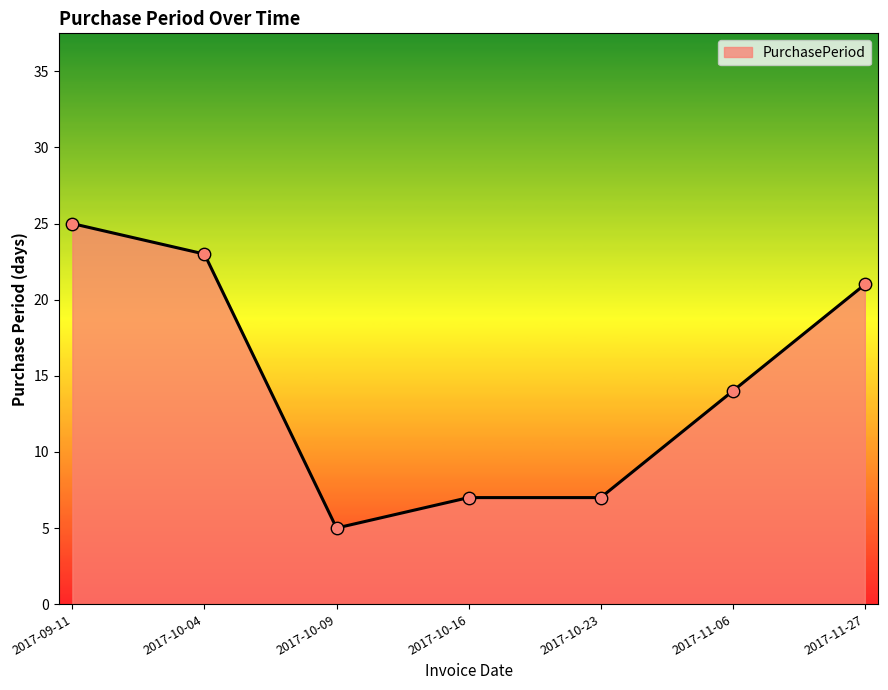

Between 2017-10-16 and 2017-11-06, which is larger?

2017-11-06